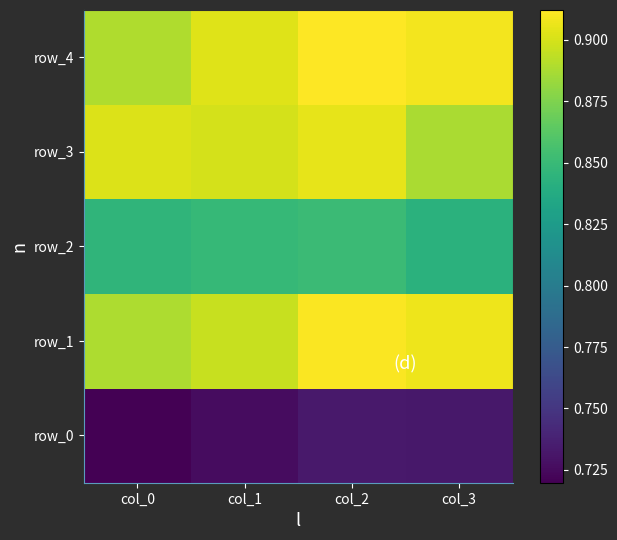

At col_2, list the series in order from largest to smallest.

row_4, row_1, row_3, row_2, row_0